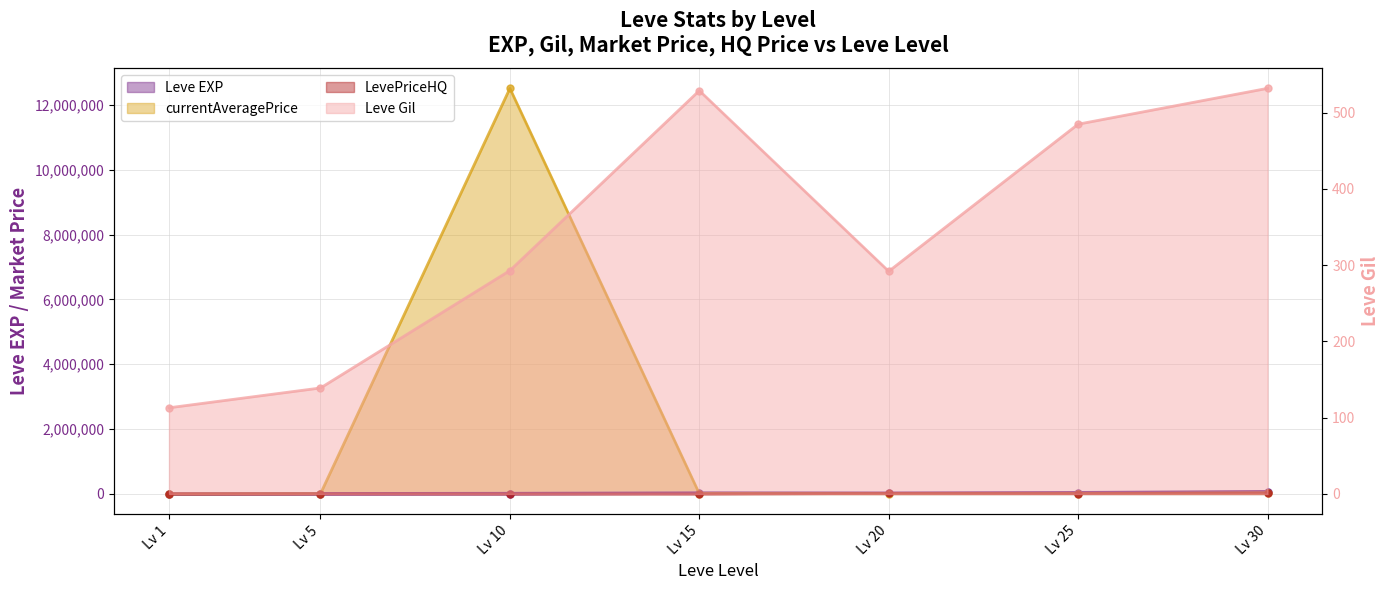

List the labels in order of Leve EXP value, smallest first.

Lv 1, Lv 5, Lv 10, Lv 20, Lv 15, Lv 25, Lv 30